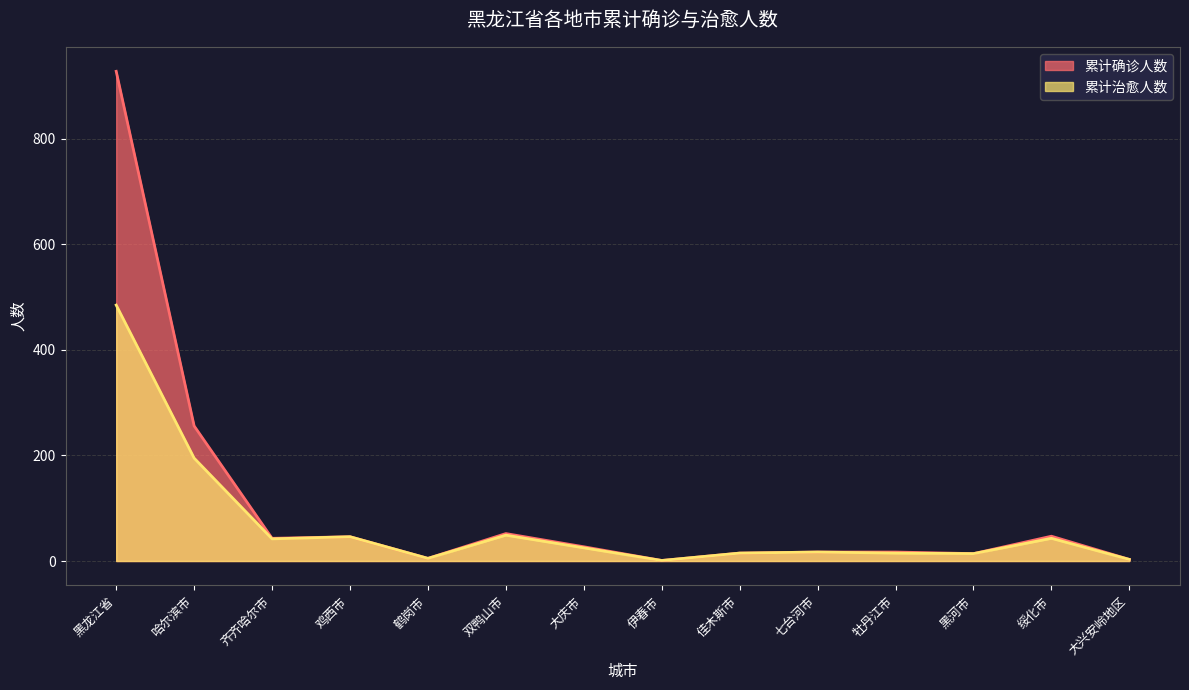

What position from the right is 伊春市?

7